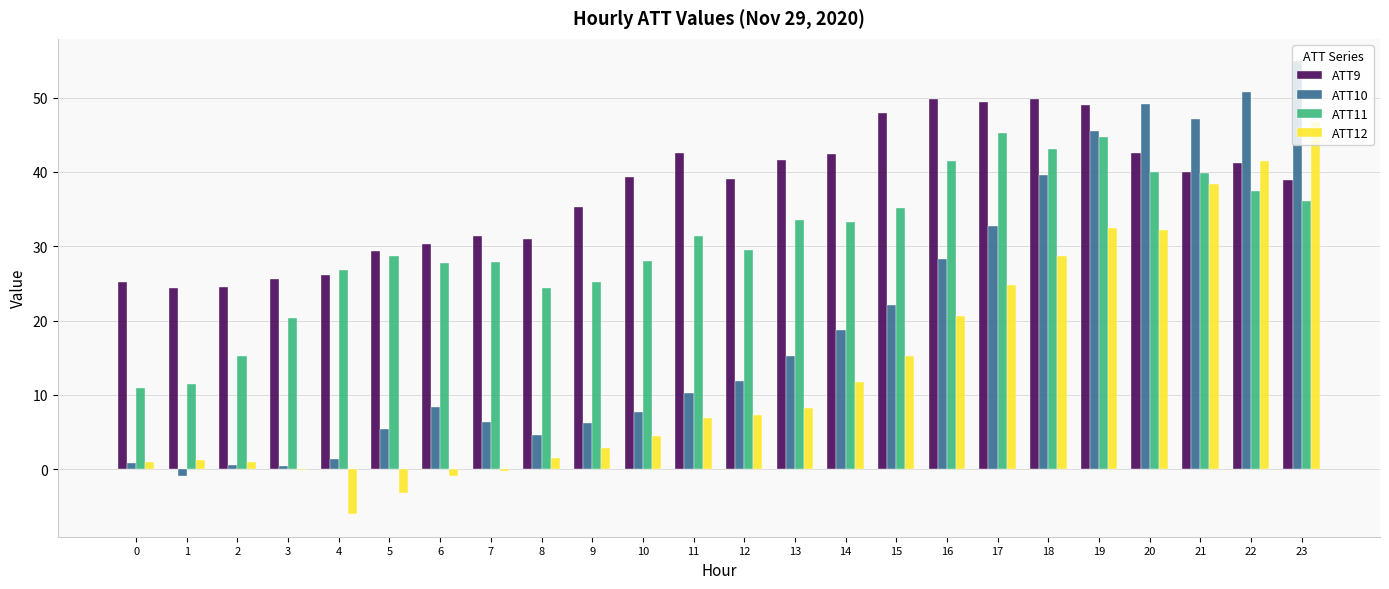

True or false: ATT12 has a value of 12.0 at 19.

False